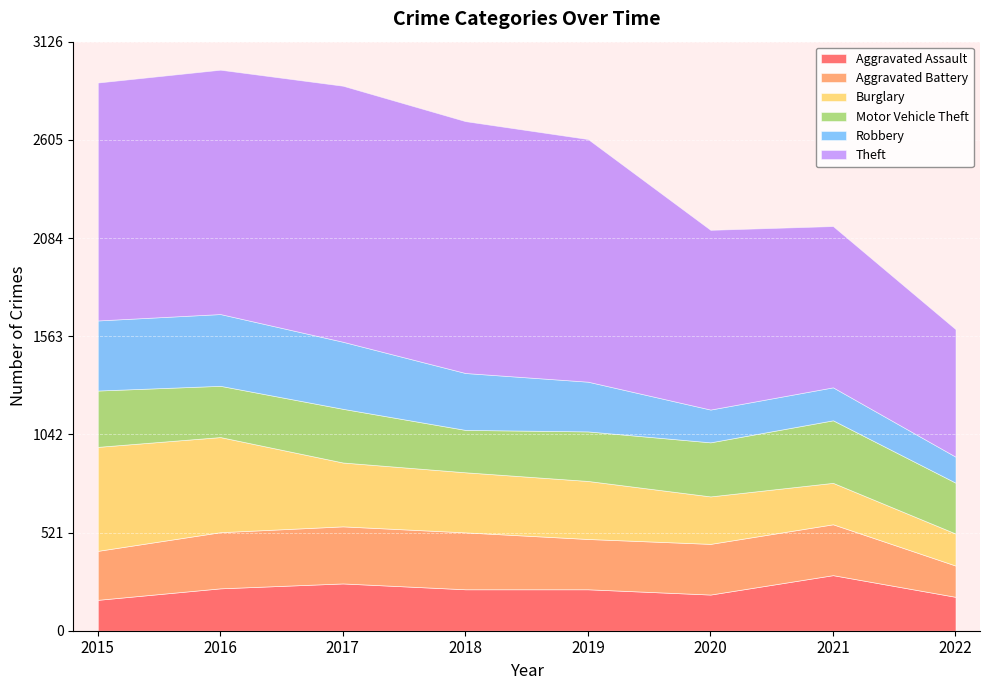

At how many categories does at least one series exceed 171?

8